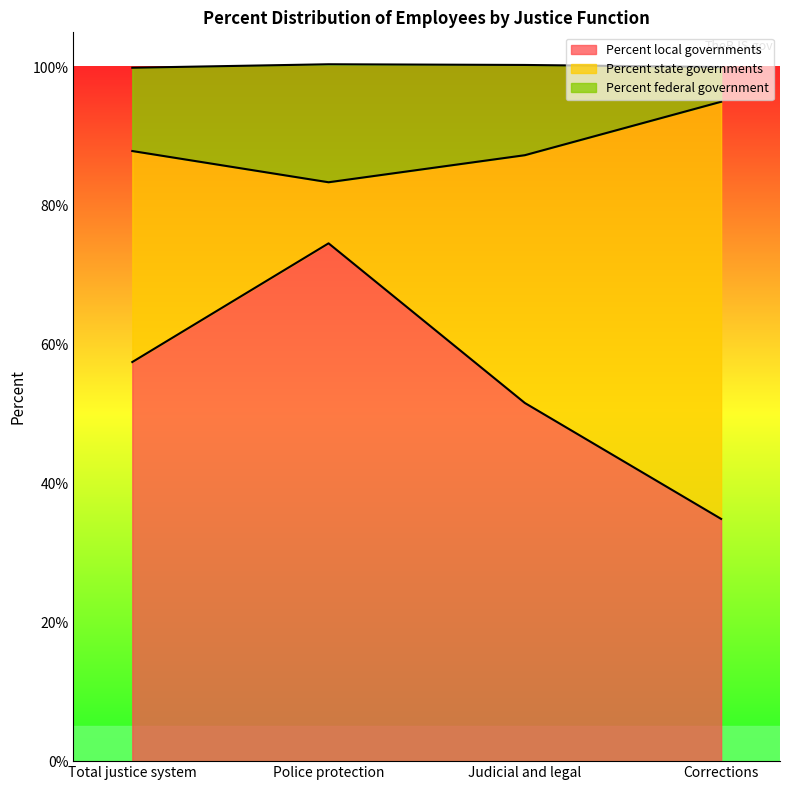

At which label is Percent local governments closest to 54?

Judicial and legal